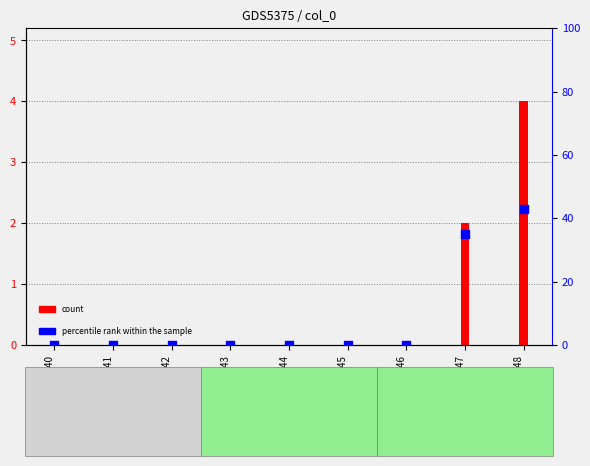

What are all the series names shown in the legend?

count, percentile rank within the sample